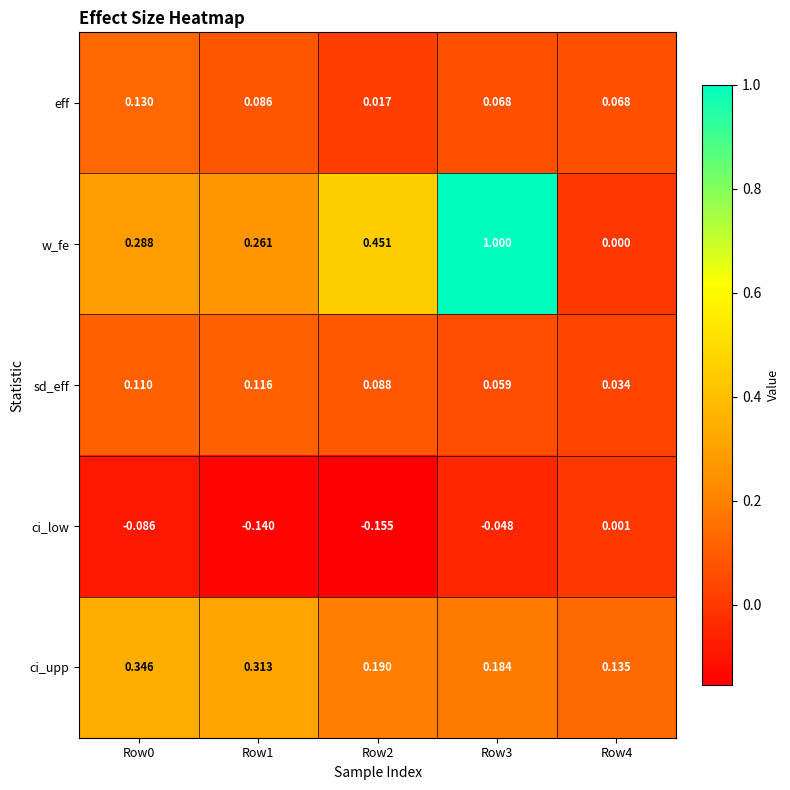

Which series changed the most between Row1 and Row2?

w_fe